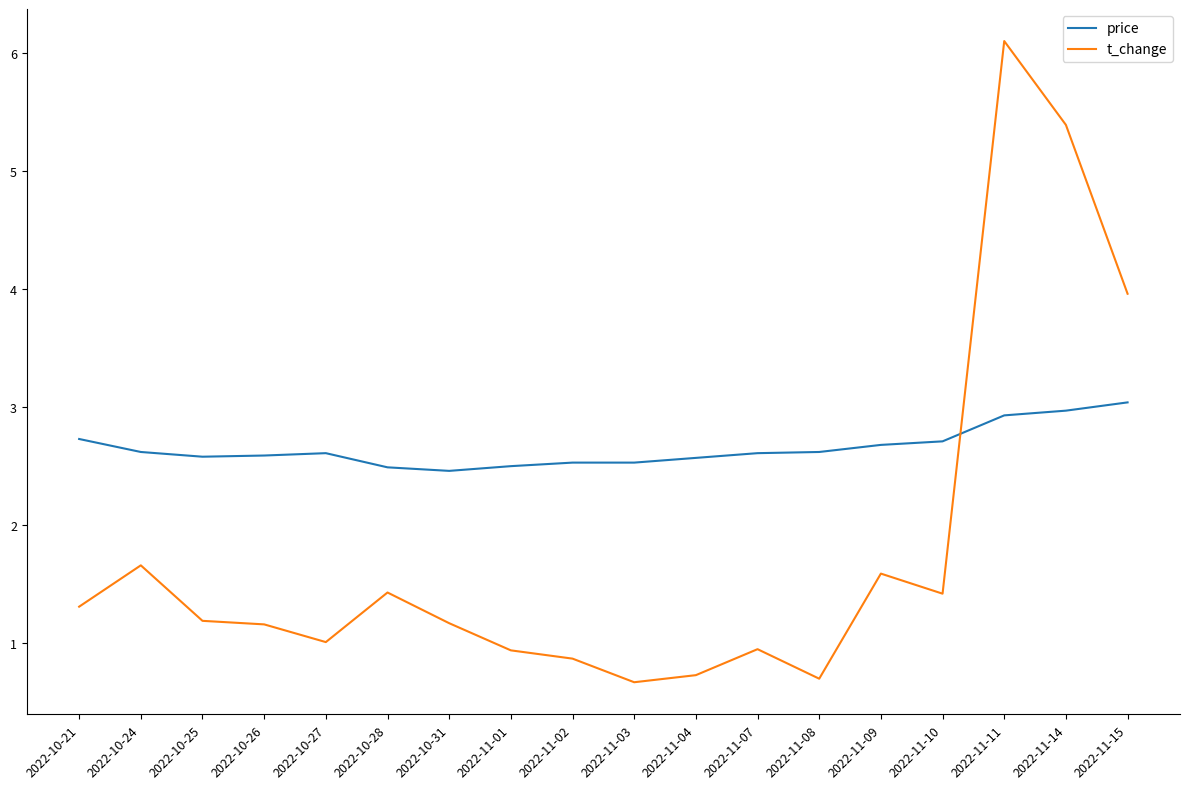

True or false: t_change has more than 0 points higher than both neighbors.

True